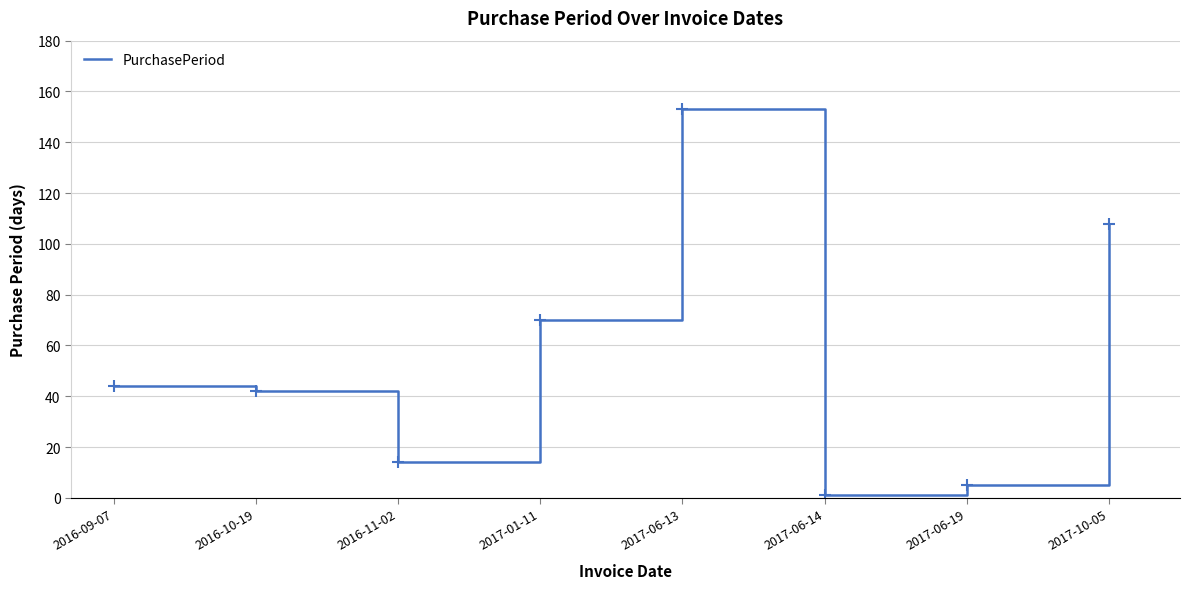

How many interior local valleys (lower than both neighbors) does the data have?

2